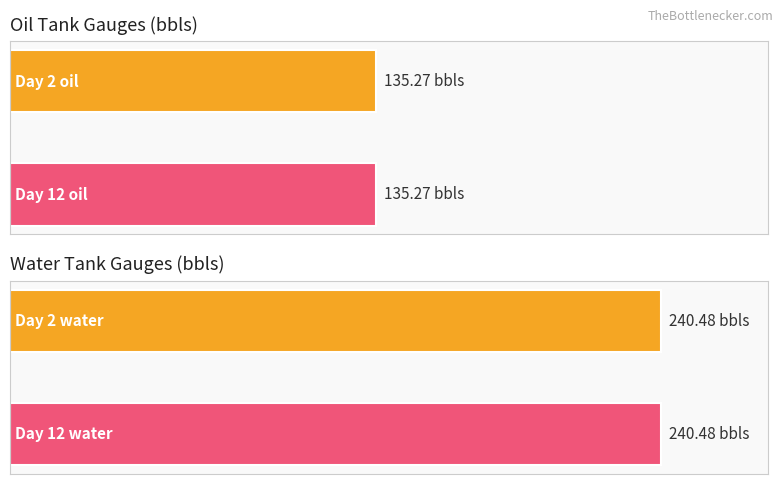

How many bars are there in each group?

2